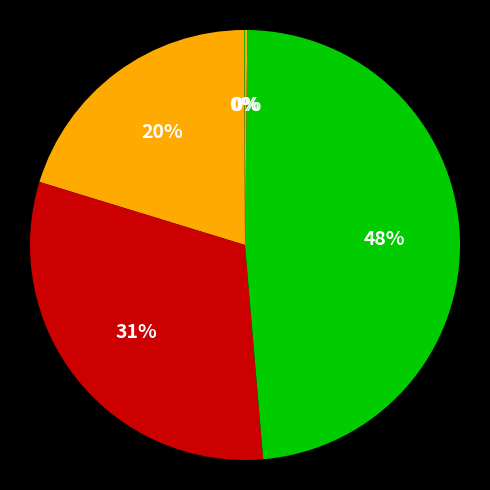

To the nearest percent, what is the difference between the largest and smallest slice percentages?

48%